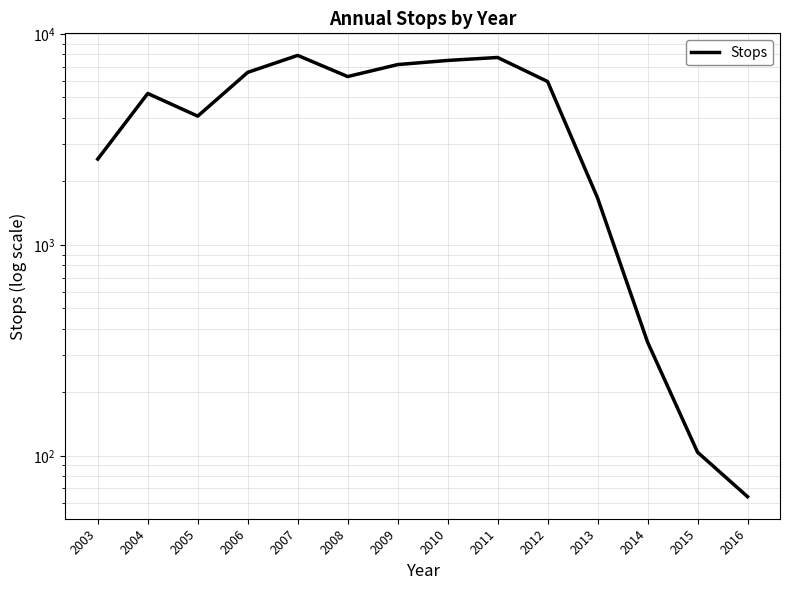

What is the difference between the maximum and second lowest values?

7807